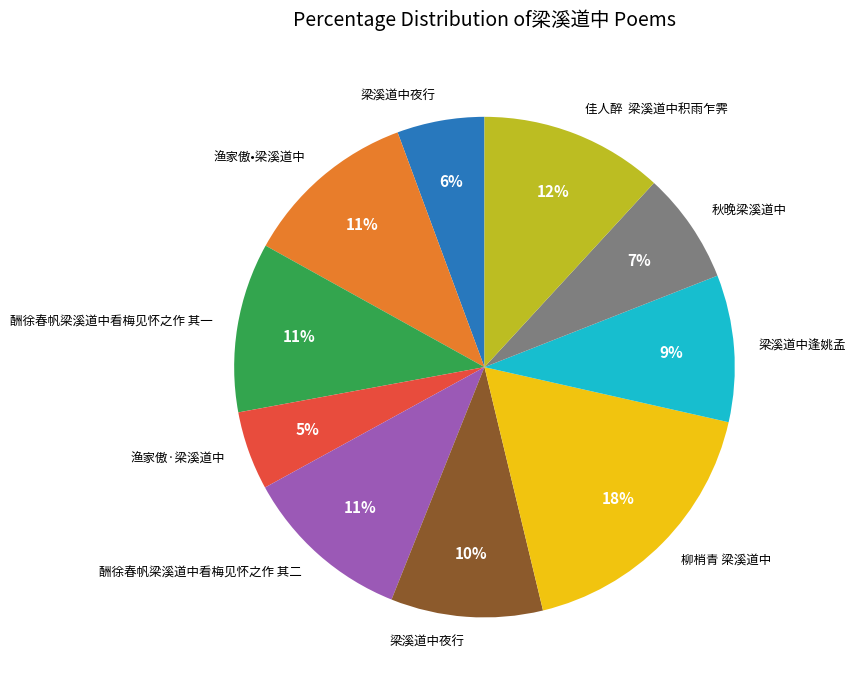

Is there any slice that represents more than half of the pie?

No